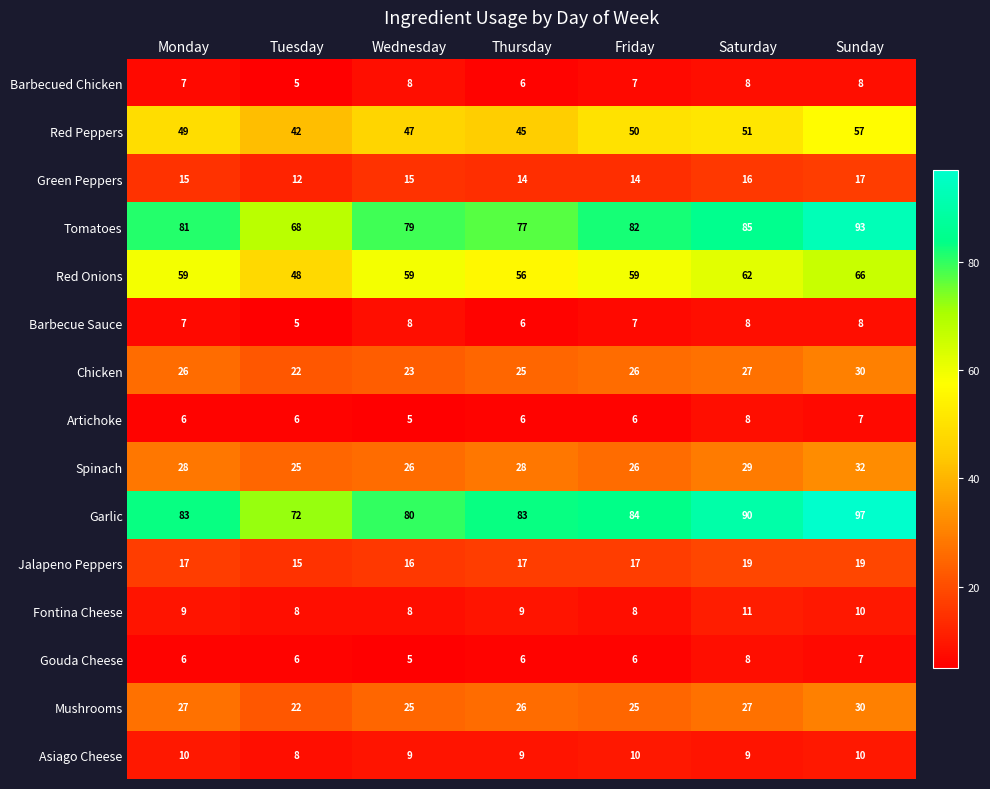

Count the Spinach values in the range 26 to 29.

5